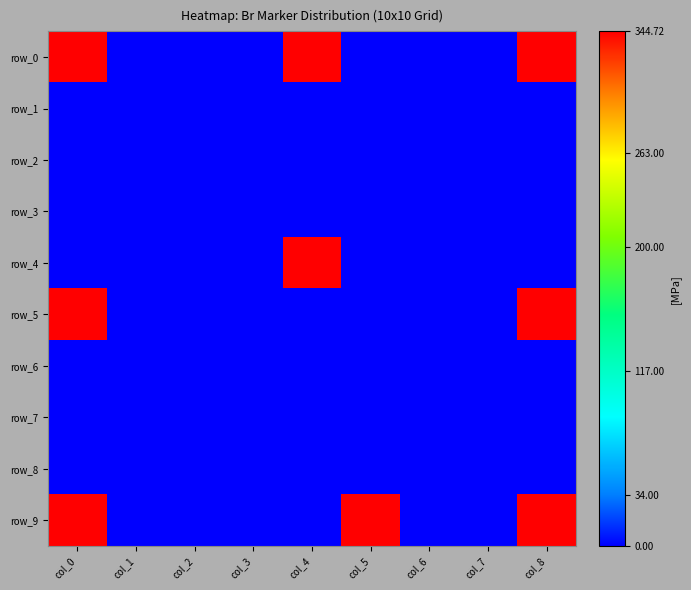

Rank the series at col_6 from lowest to highest value.

row_0, row_1, row_2, row_3, row_4, row_5, row_6, row_7, row_8, row_9